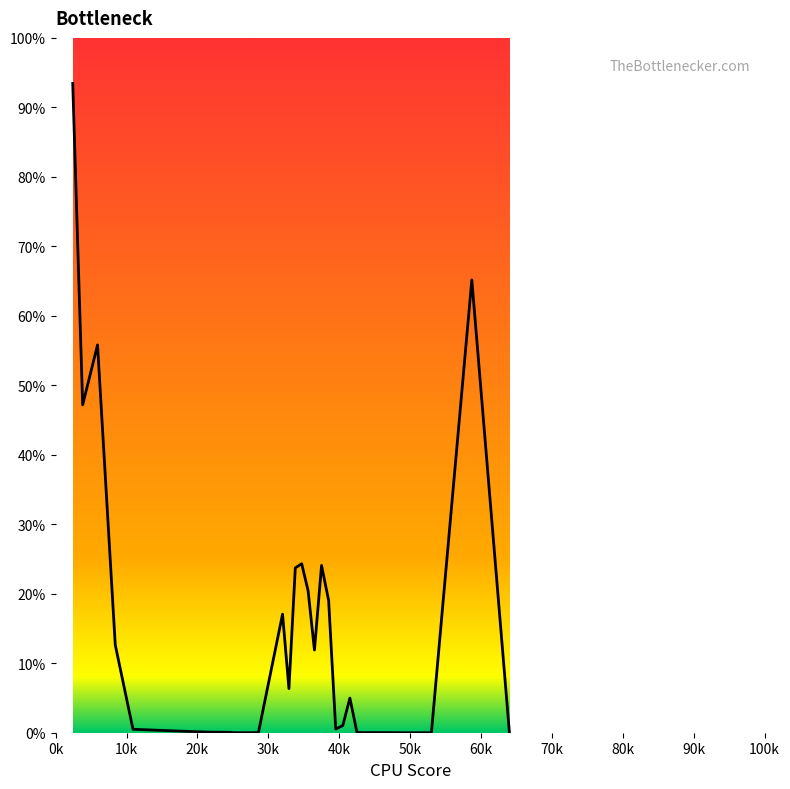

What is the greatest value displayed?

93.5